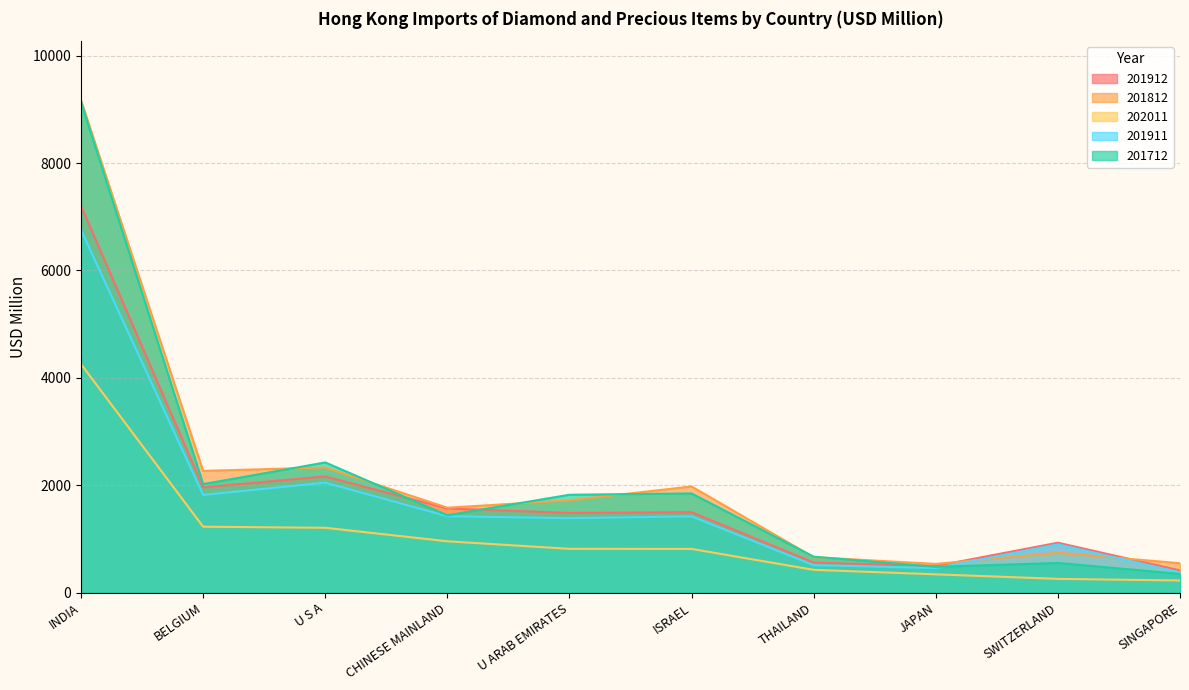

What is the difference between the second highest and second lowest values in the 201812 series?

1782.7